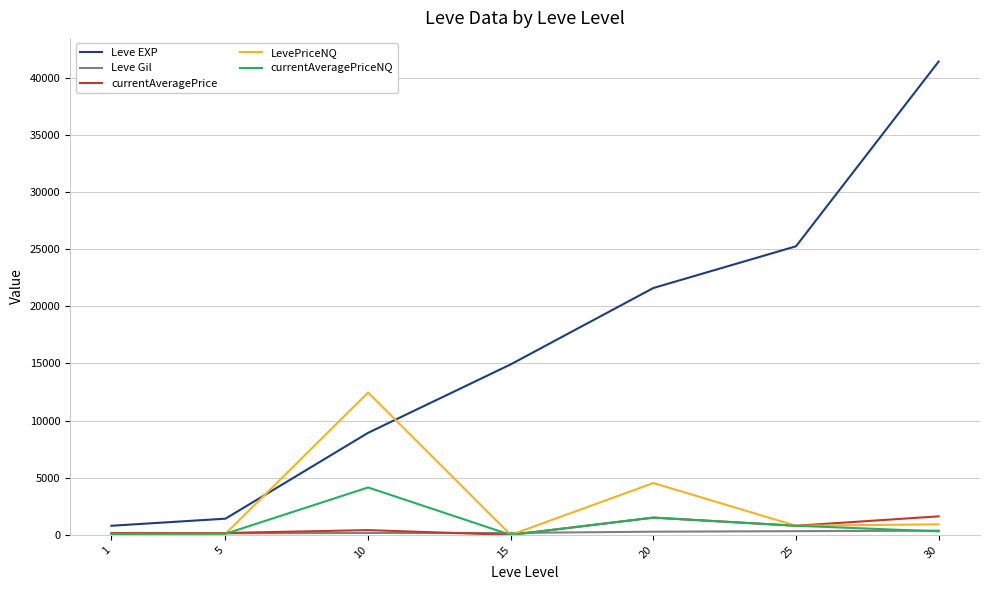

Which series has the largest range (max minus min)?

Leve EXP